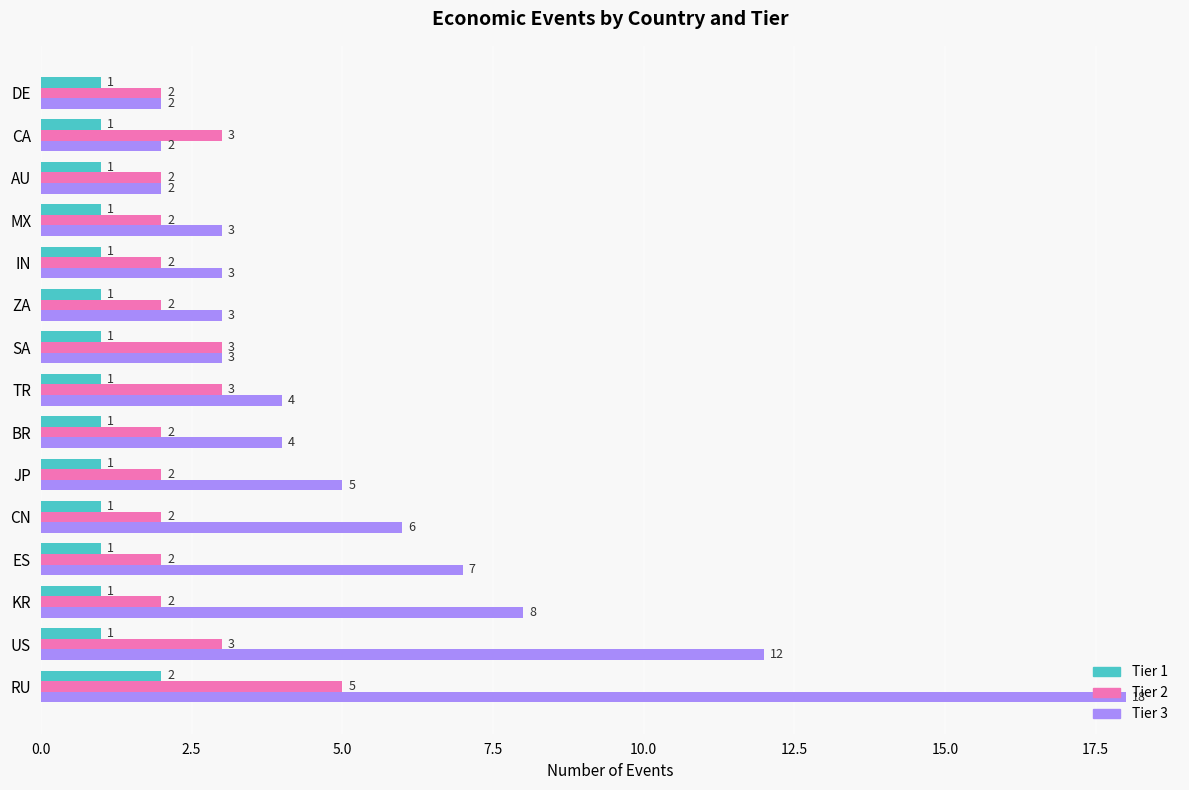

Which series changed the most between RU and CA?

Tier 3